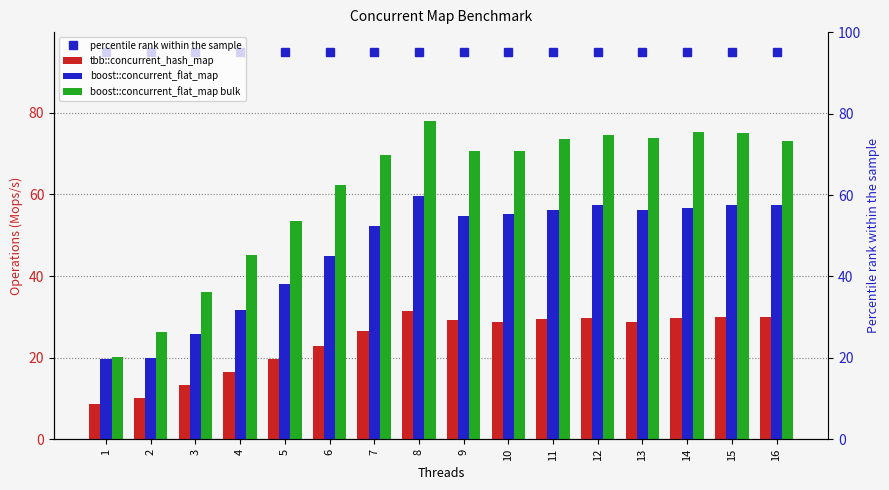

What is the sum of the tbb::concurrent_hash_map values at 4 and 12?

46.2